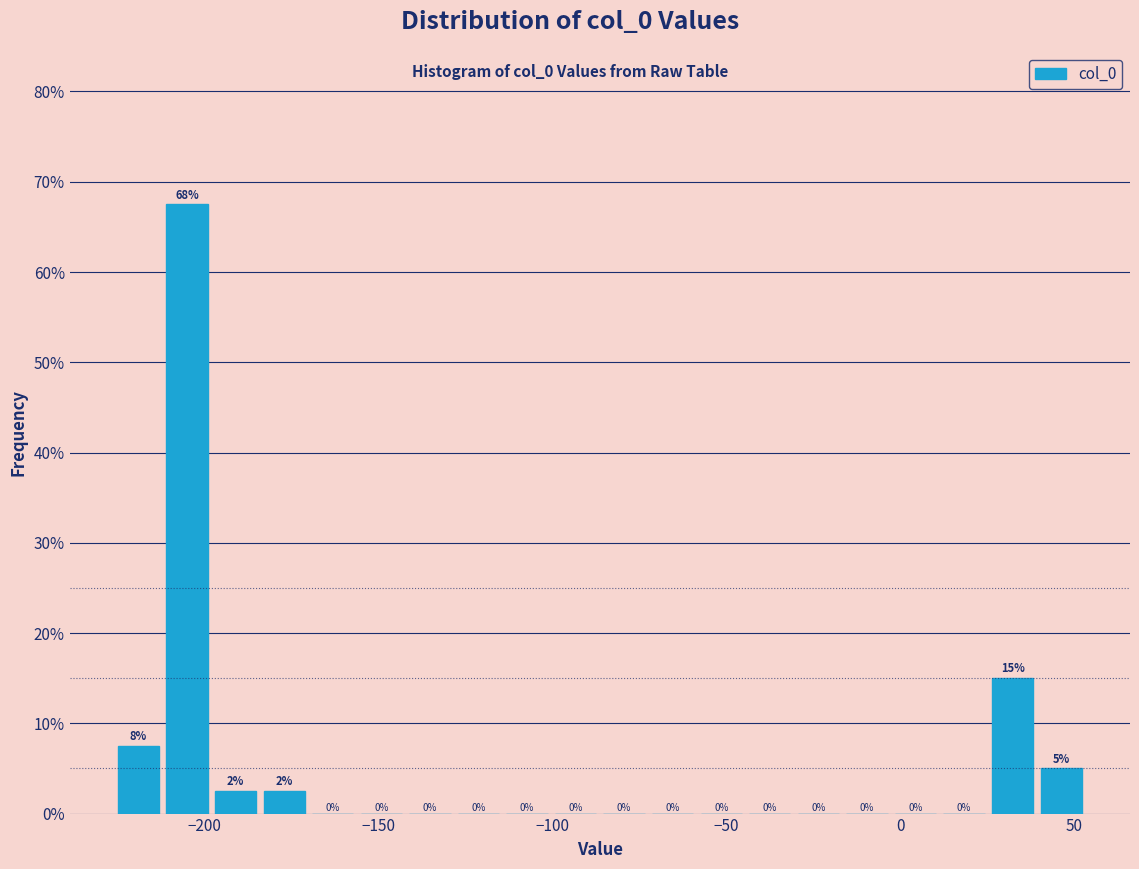

Around what value on the x-axis is the tallest bar? Give the approximate position of its centre, as read against the axis.

-205